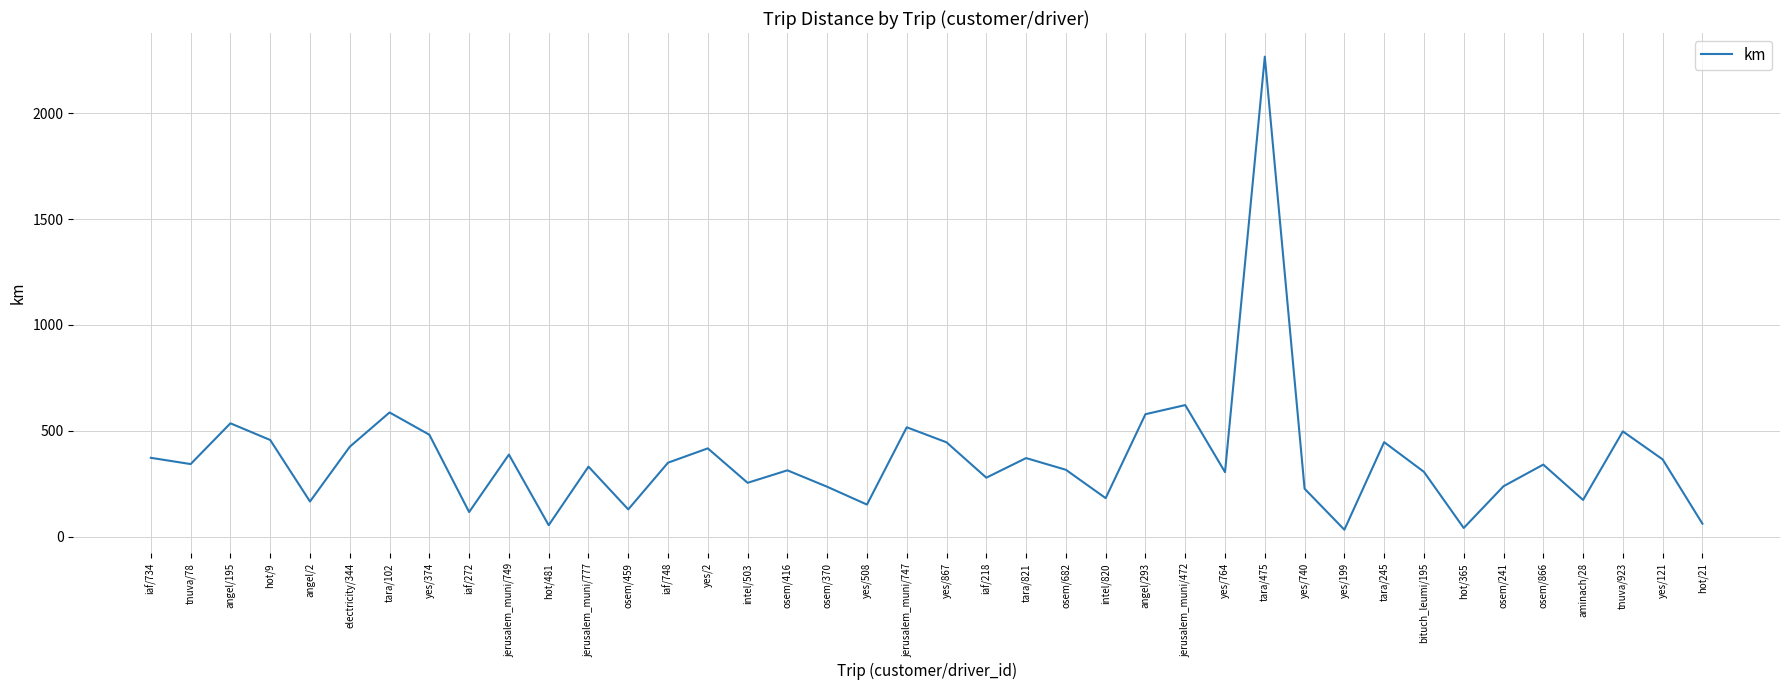

What is the difference between the maximum and minimum values?

2233.4